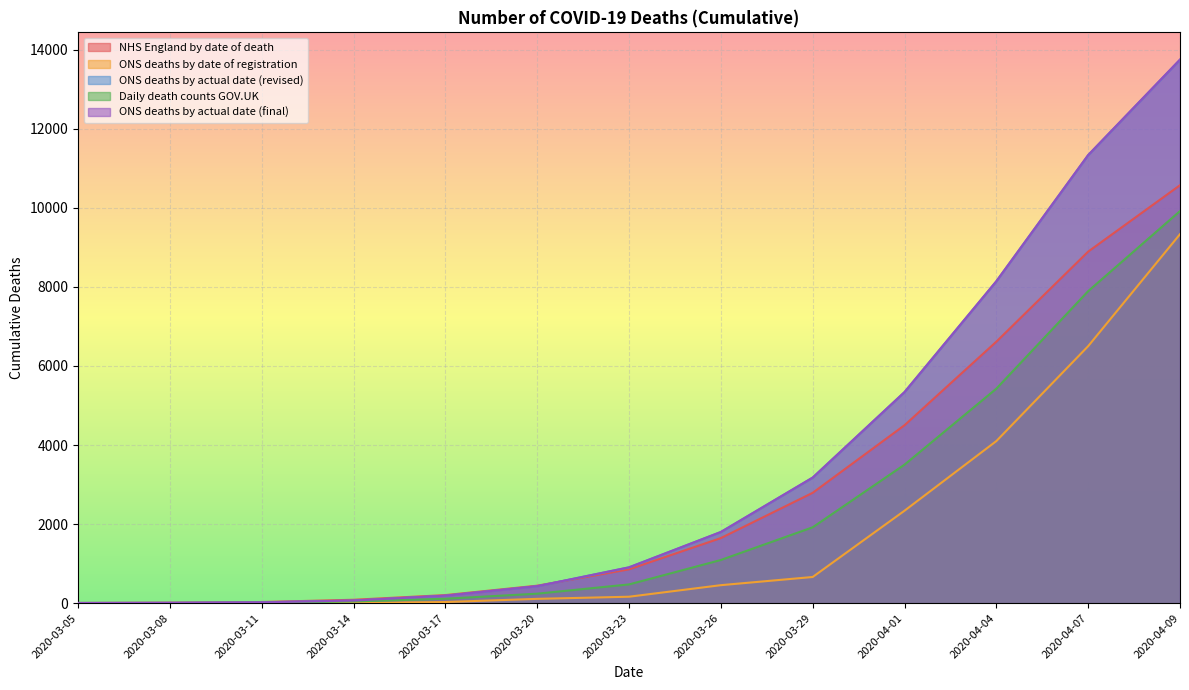

True or false: ONS deaths by date of registration and ONS deaths by actual date (revised) intersect in this chart.

False